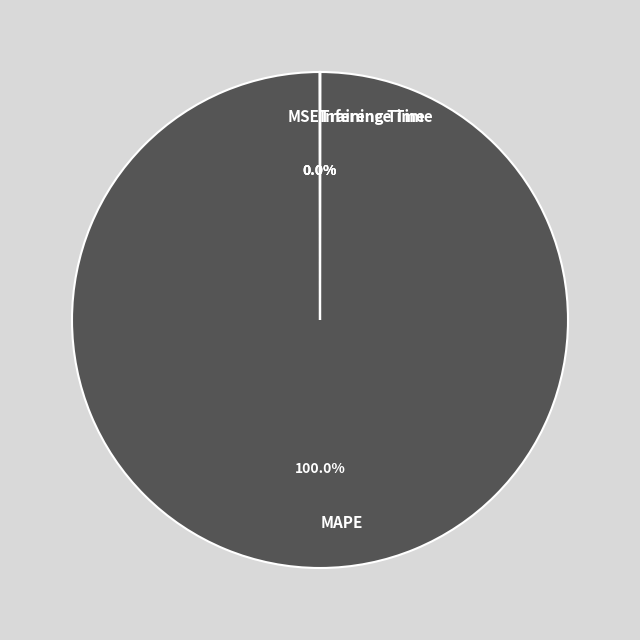

What is the majority slice?

MAPE